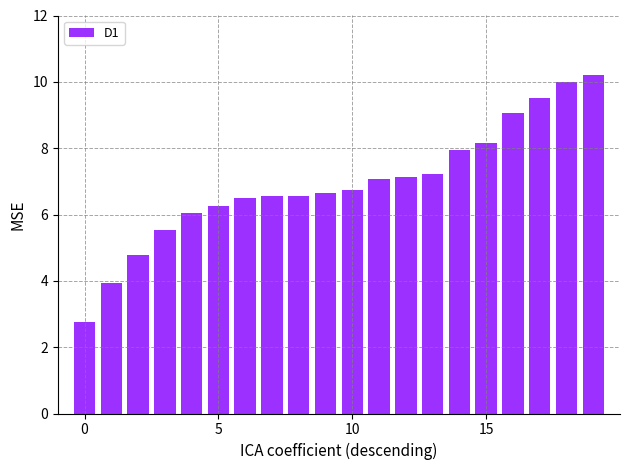

What is the difference between the second highest and minimum values?

7.2